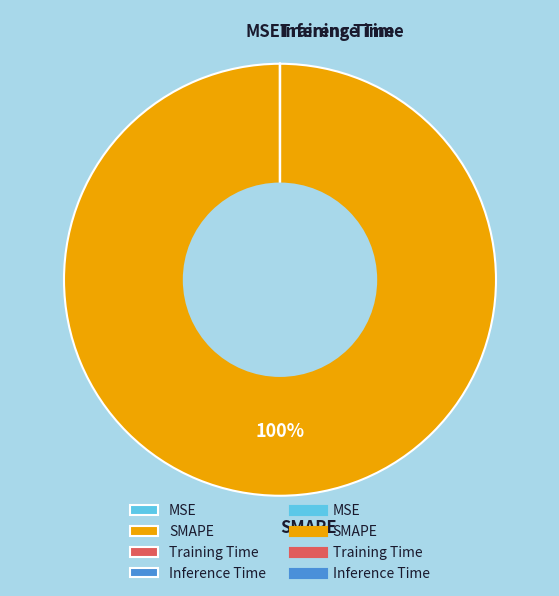

Which category has the biggest portion of the pie?

SMAPE